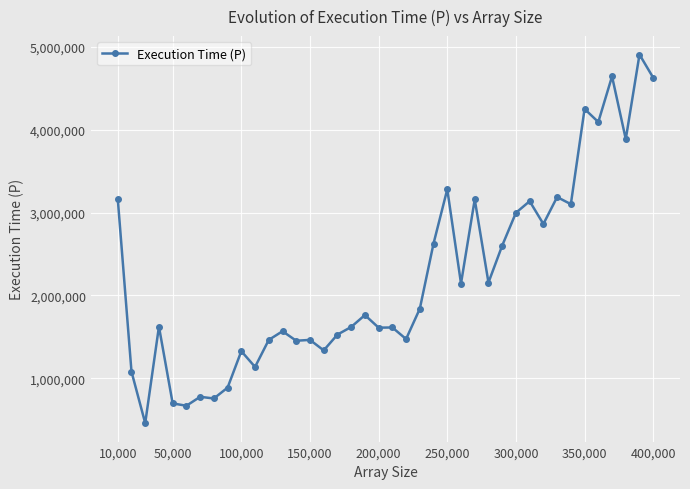

What is the difference between the maximum and second lowest values?

4236336